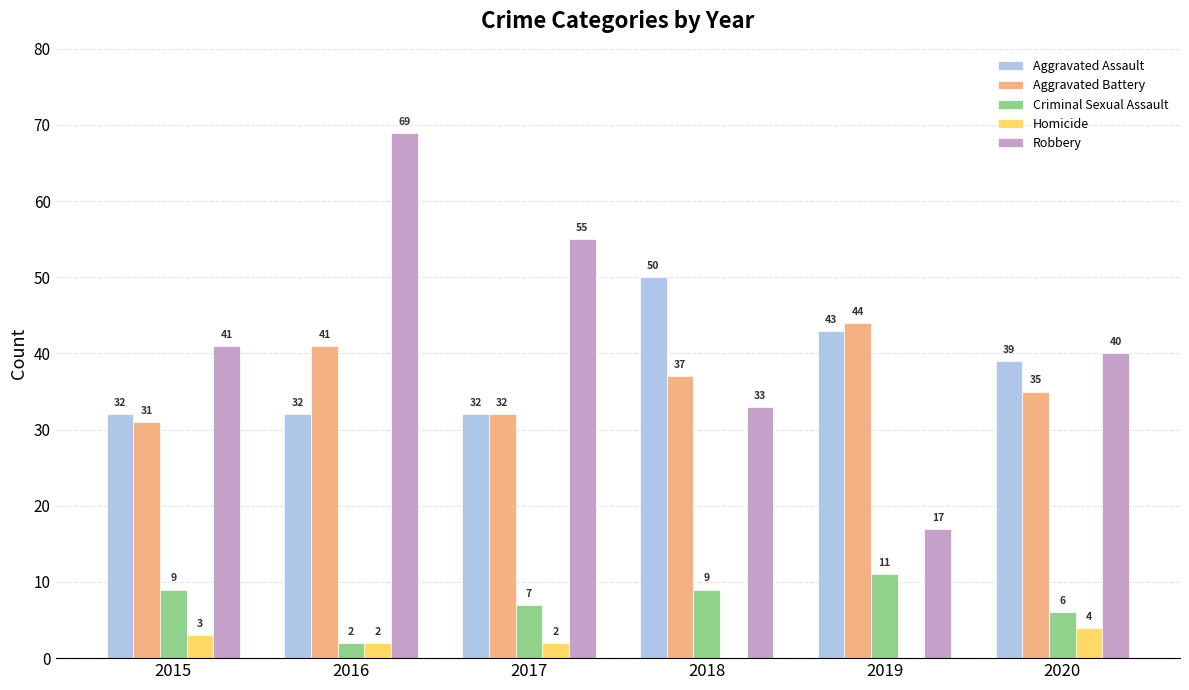

What is the sum of the Criminal Sexual Assault values at 2019 and 2017?

18